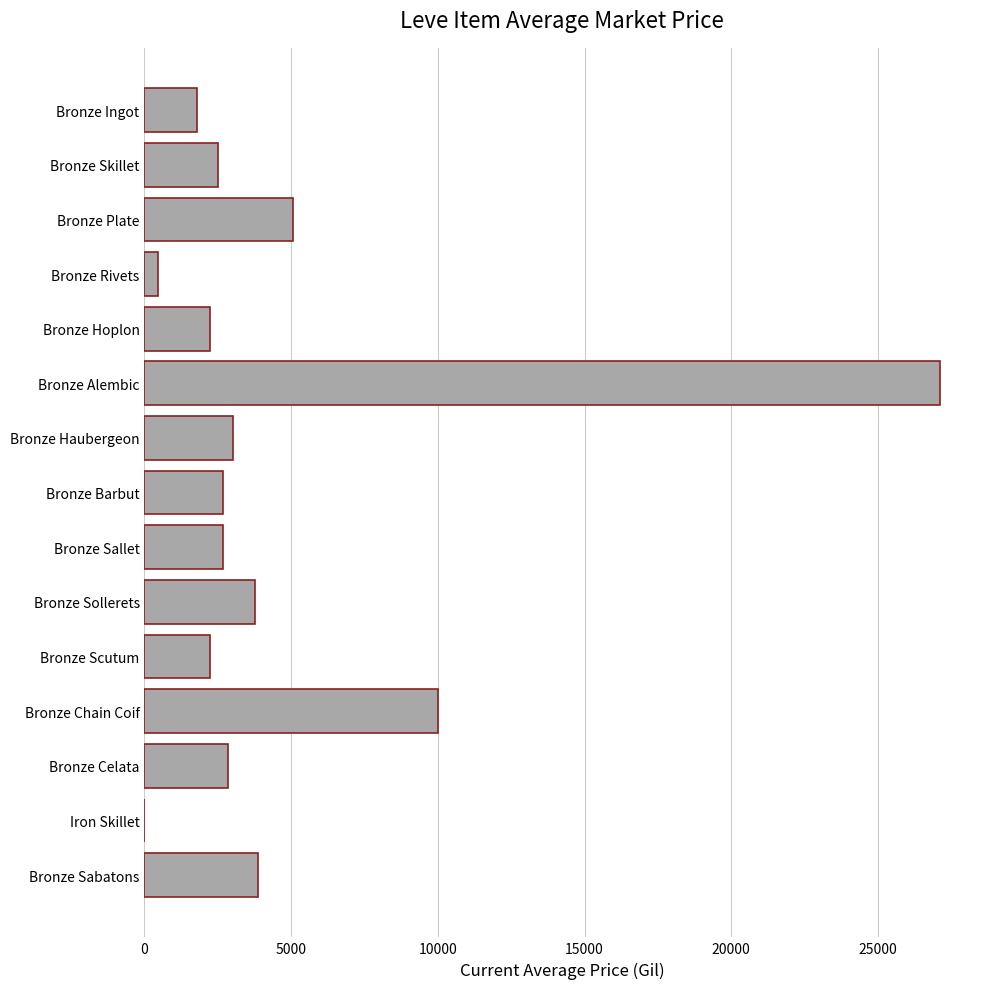

Between Bronze Alembic and Bronze Barbut, which is larger?

Bronze Alembic